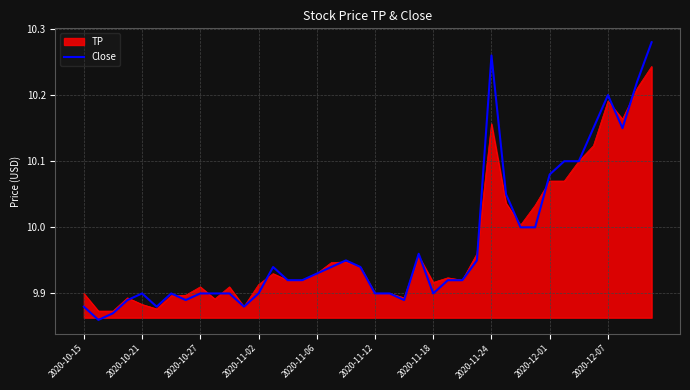

Rank the series by their maximum value, from lowest to highest.

TP, Close